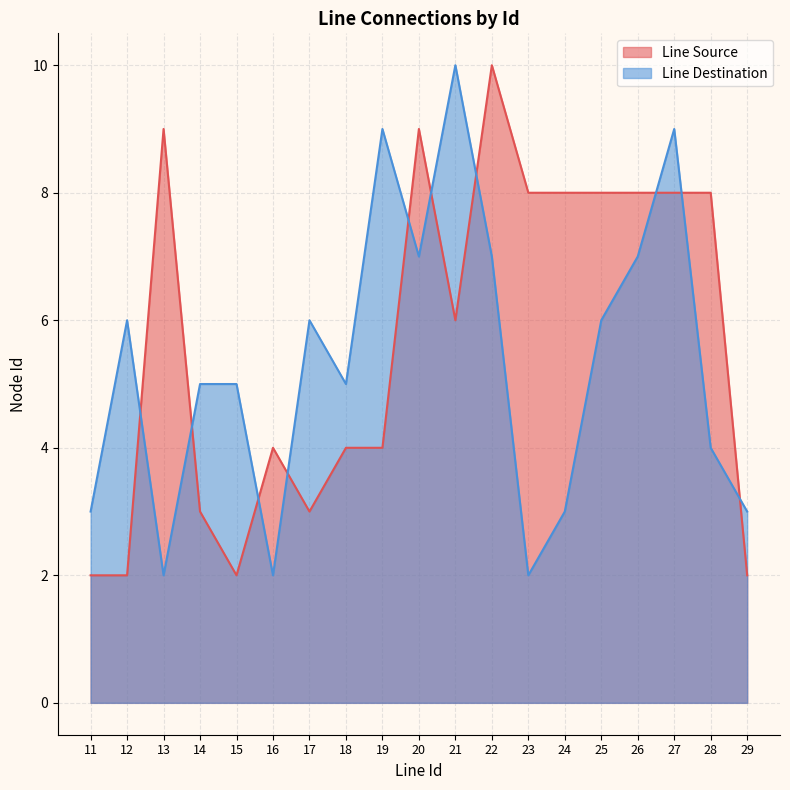

What is the spread (max minus min) of values at 13?

7